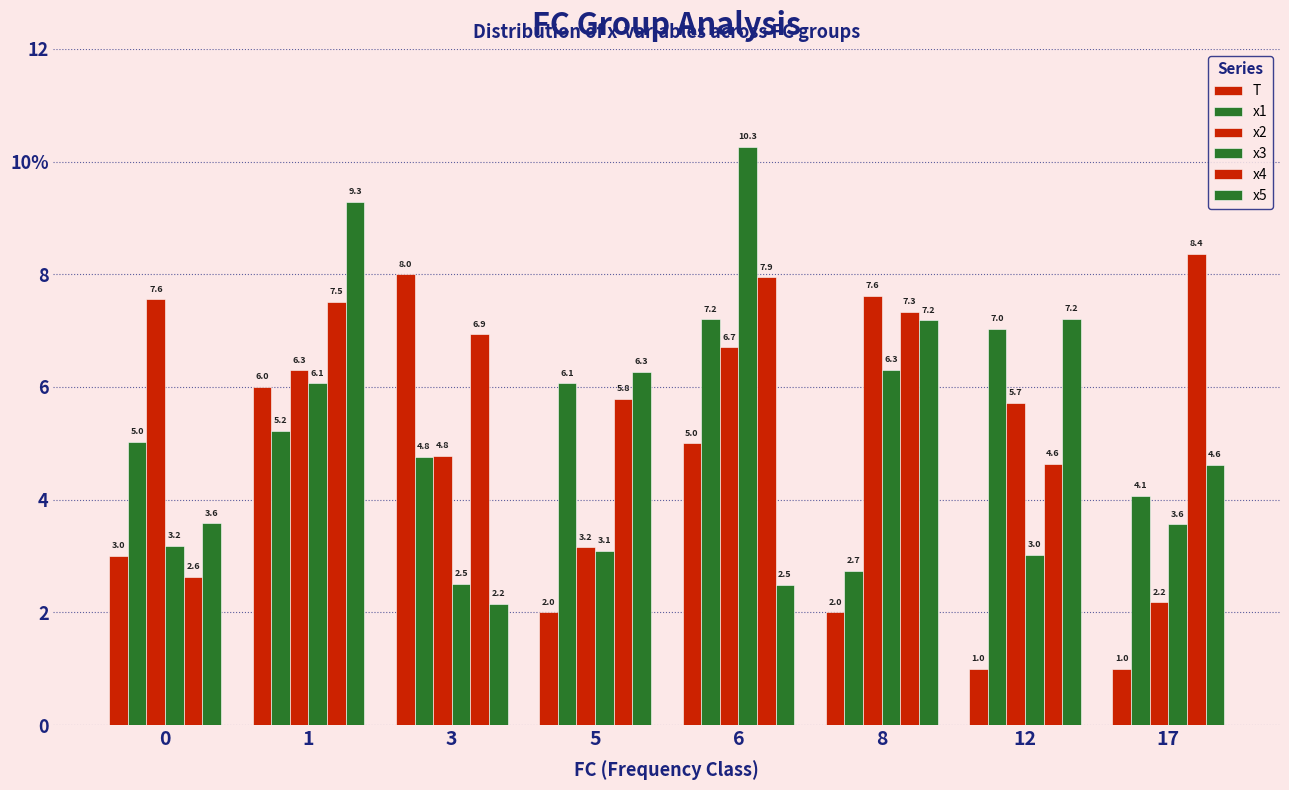

Which category has the highest value across all series?

6